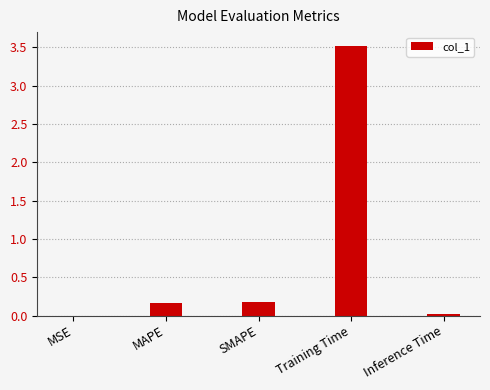

True or false: the data shows 3.5 at Training Time.

True